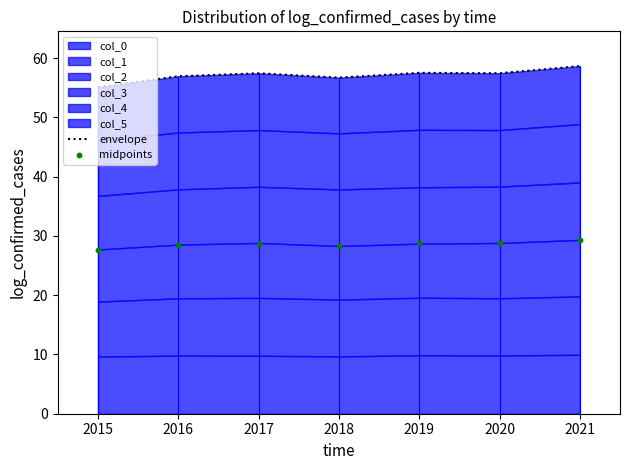

Is the value of envelope at 2021 greater than the value of midpoints at 2016?

Yes